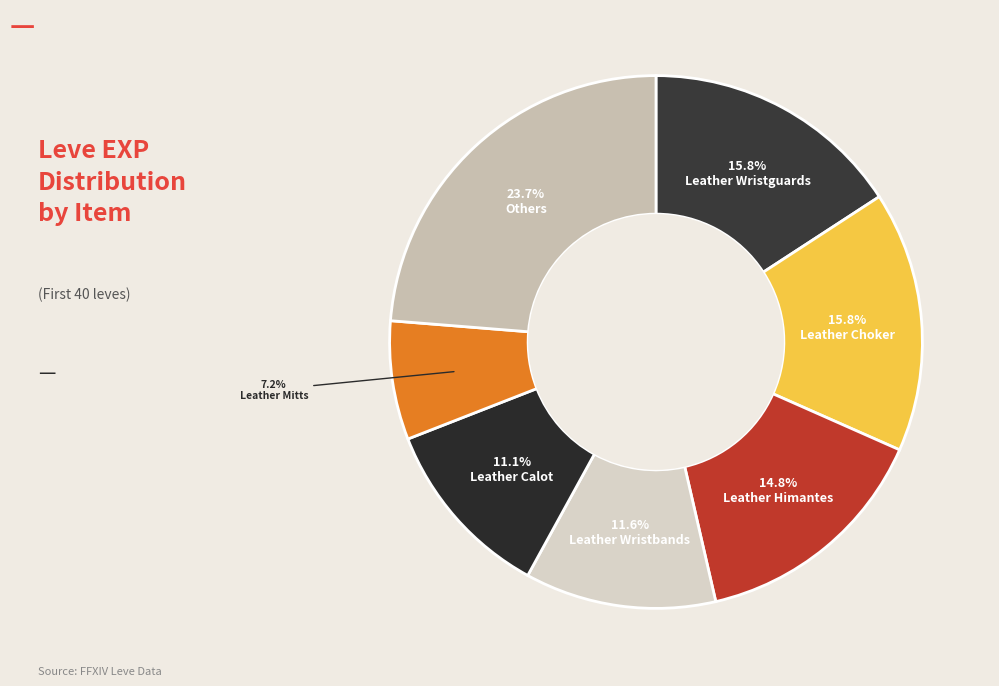

How many slices are in this pie chart?

7